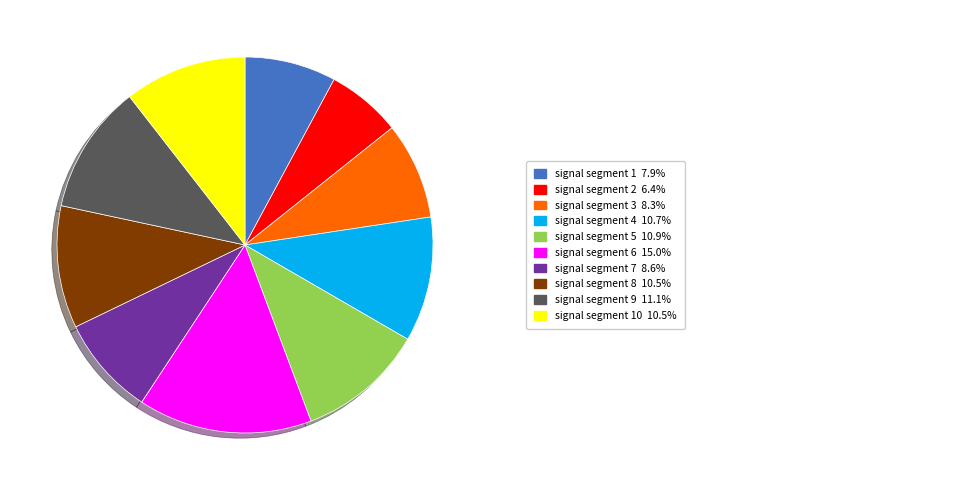

How many slices are in this pie chart?

10